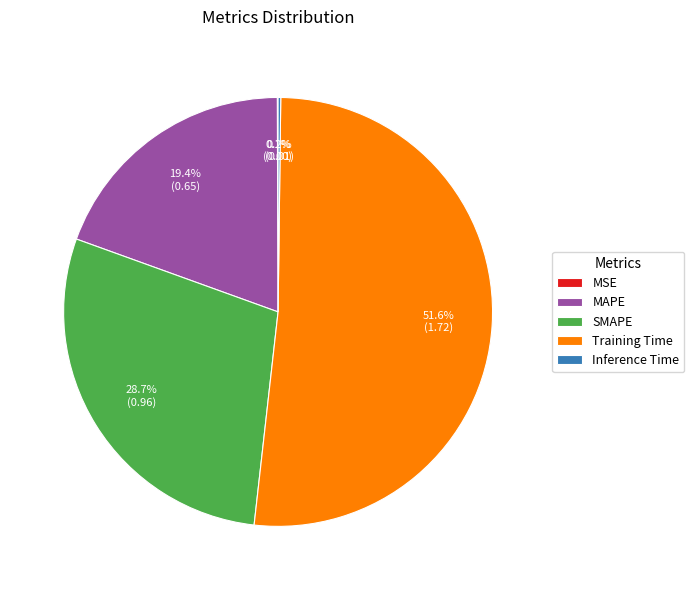

What portion of the pie excludes SMAPE?

71.3%